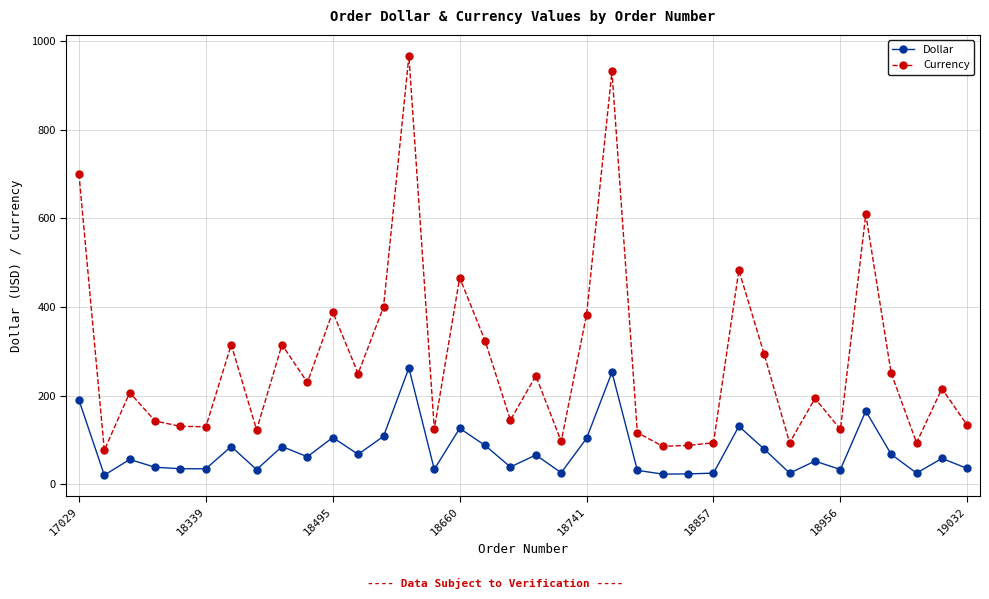

How many values in the Dollar series exceed 58?

18